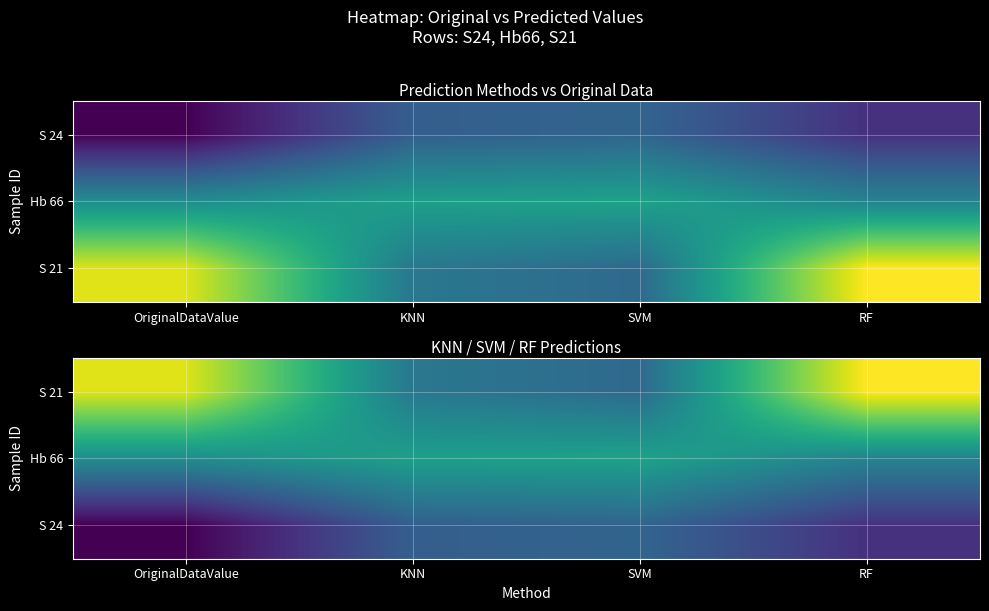

At how many categories does at least one series exceed 8?

2